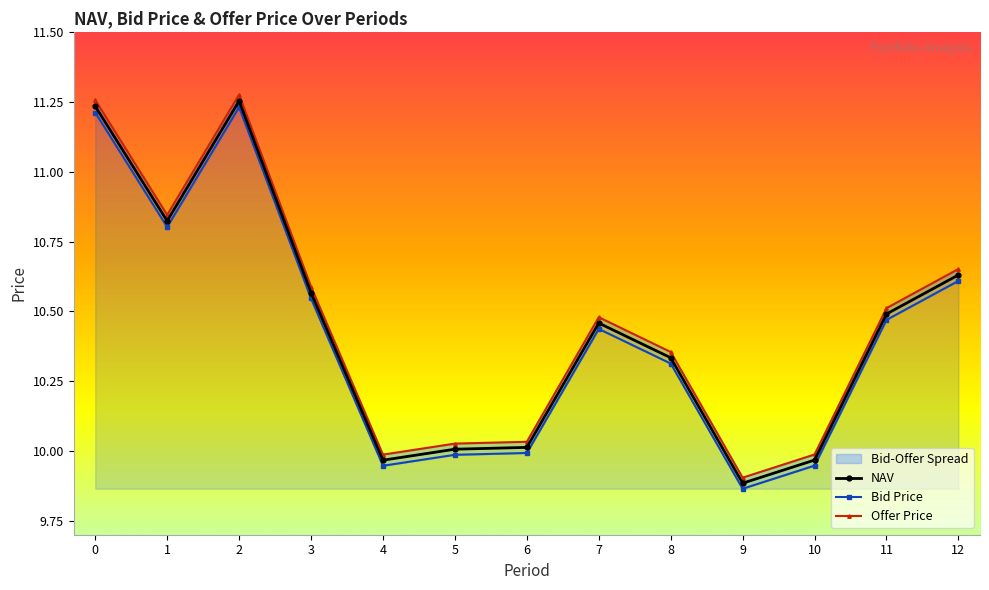

Is it true that Bid Price equals 6.2 at 5?

False